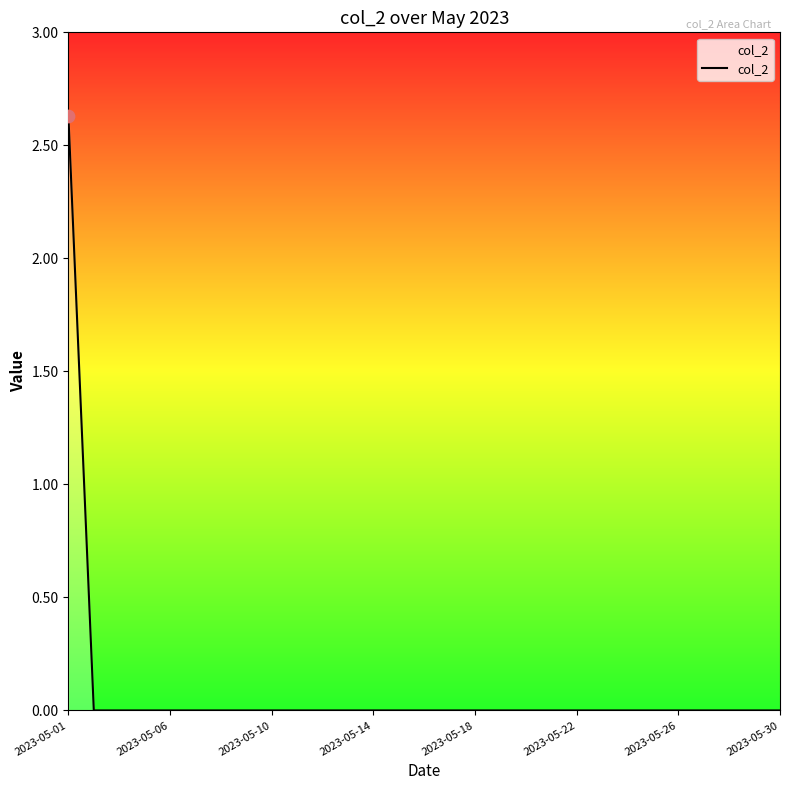

What is the greatest value displayed?

2.6